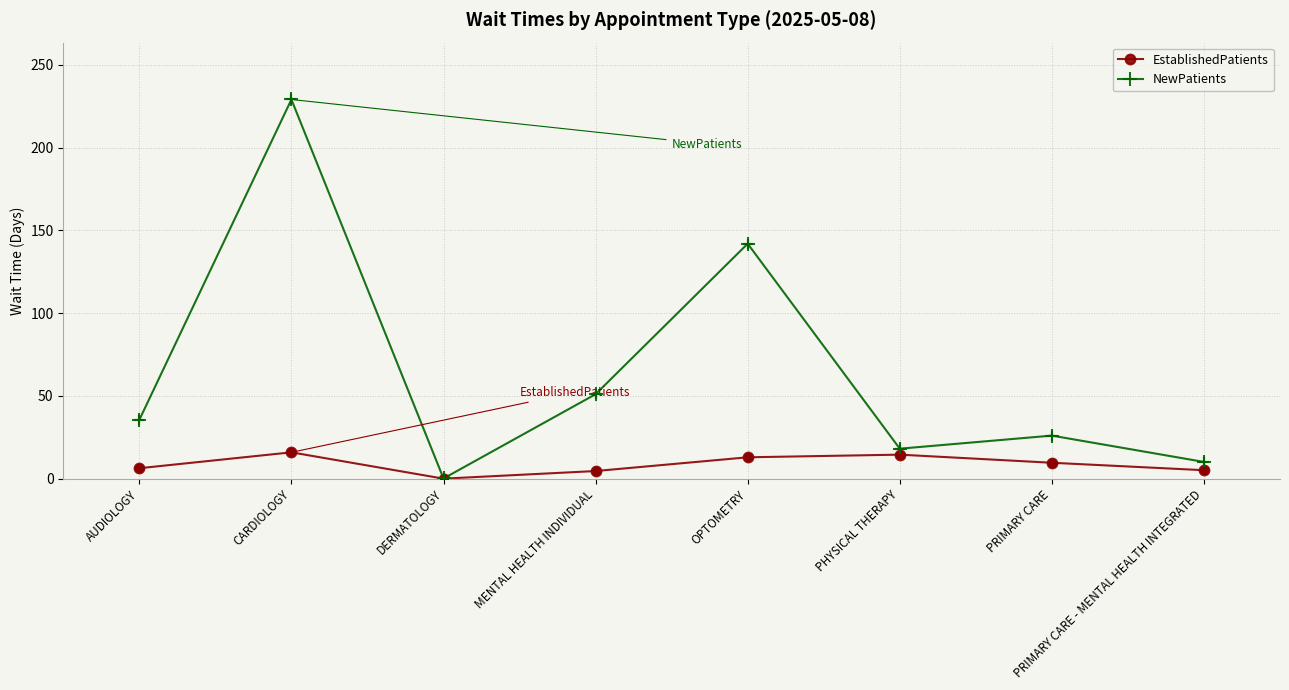

At which category is the sum across all series the highest?

CARDIOLOGY